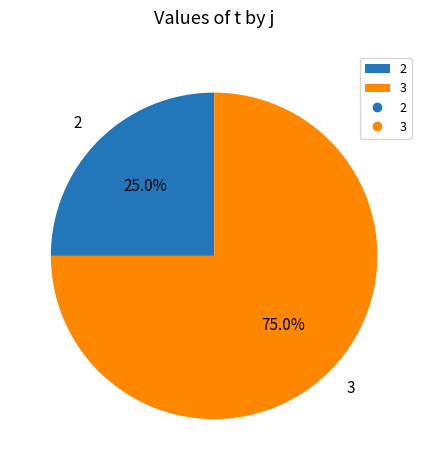

Rank the categories by value from lowest to highest.

2, 3